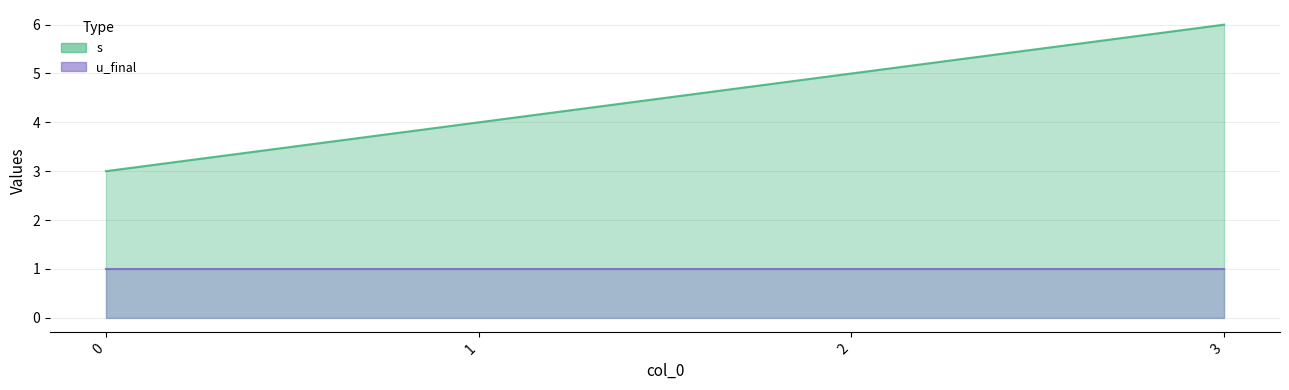

What is the sum of all values?

18